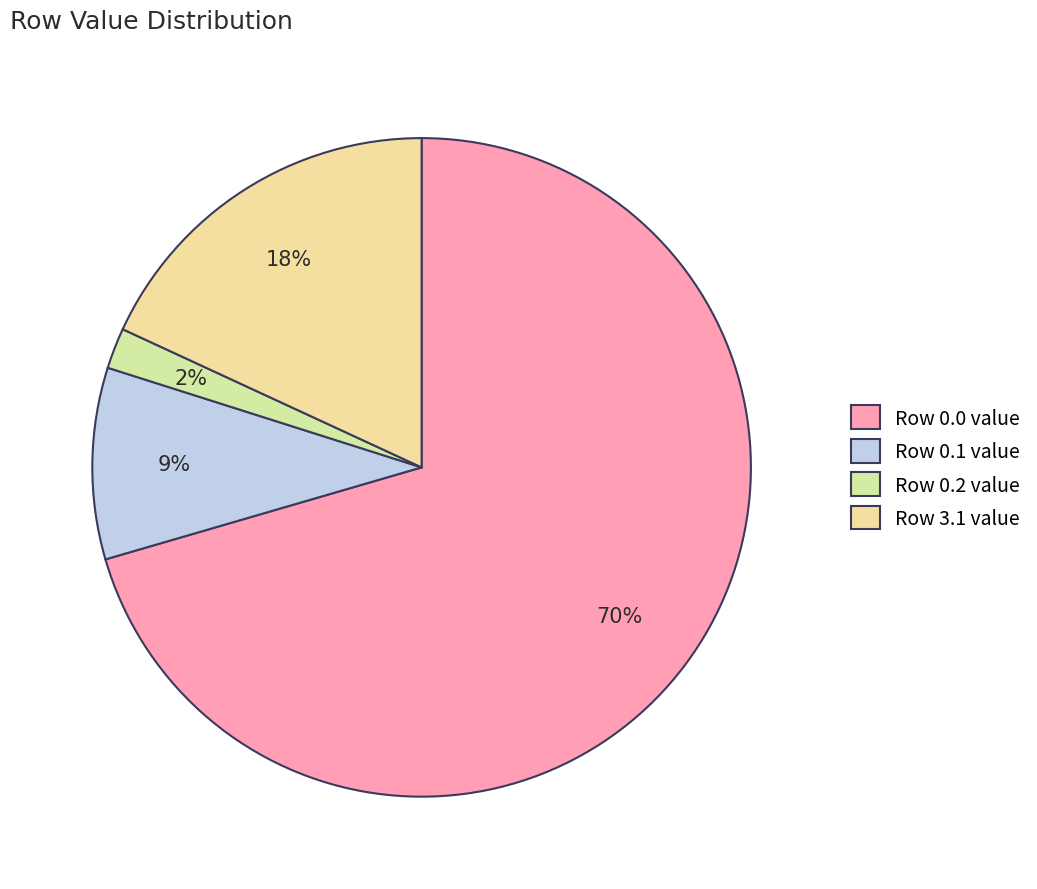

Which slice is the largest?

Row 0.0